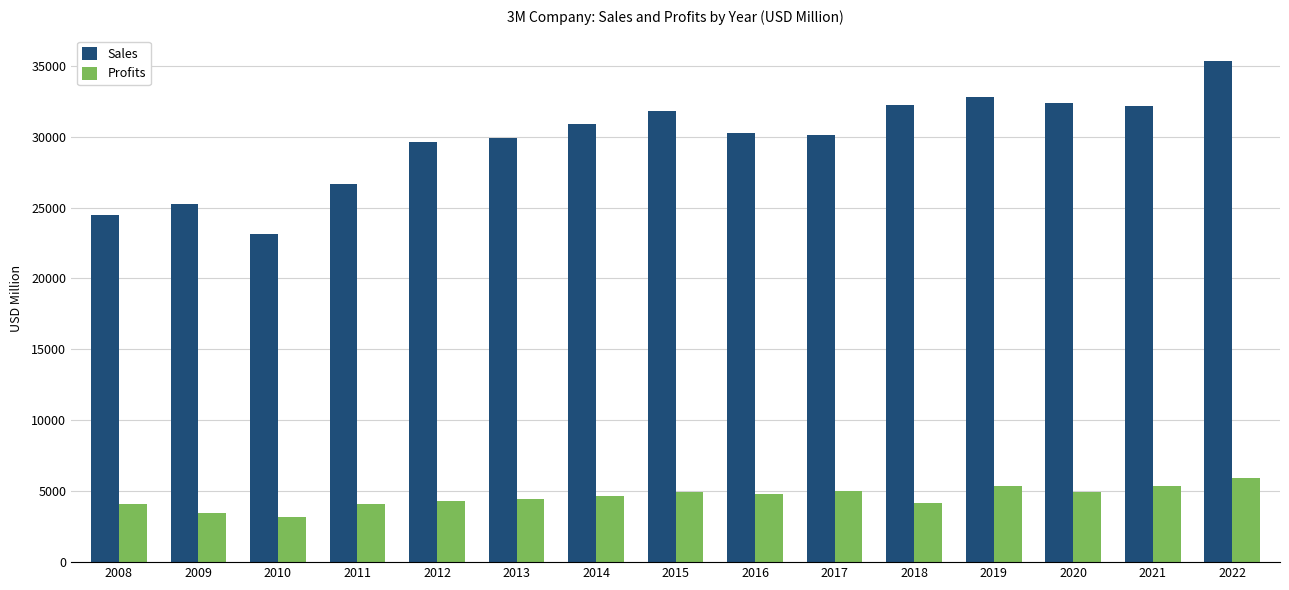

At which label does Profits reach its peak?

2022